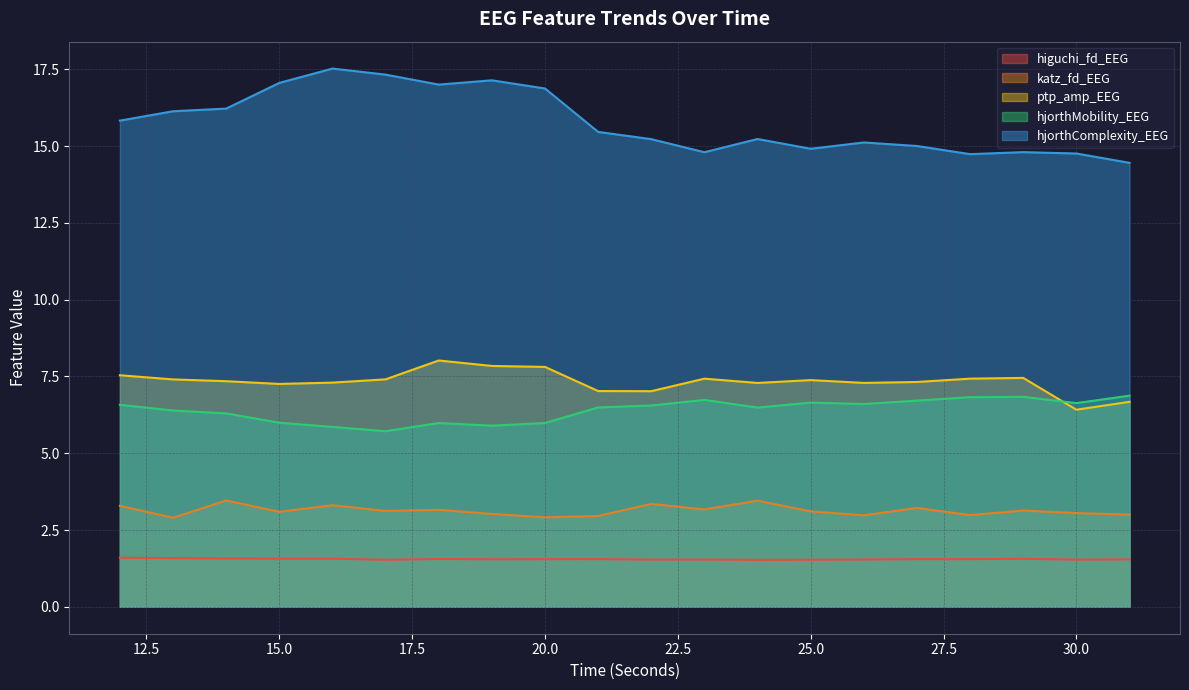

True or false: higuchi_fd_EEG and hjorthMobility_EEG cross at least once.

False